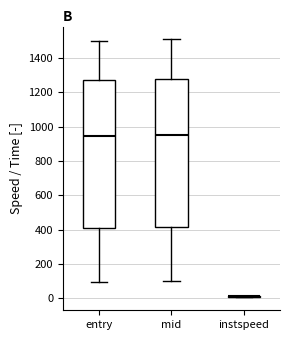

Reading left to right, transcribe this box plot: for each box, give where its median line is, the range the box spans, and where its two whiskers end, as read against the y-axis. The values are not printed on the chart, so give them approximately, as read against the axis.

entry: median 940, box 420 to 1280, whiskers 100 to 1500
mid: median 960, box 420 to 1280, whiskers 100 to 1500
instspeed: box collapsed to a line at 20, whiskers 0 to 20